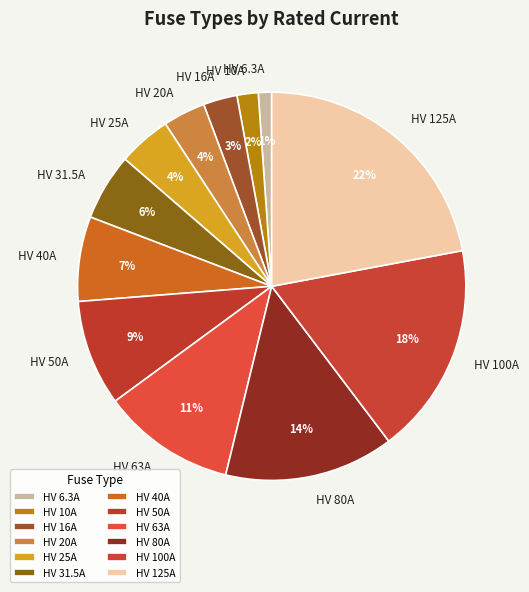

Which has a higher value, HV 125A or HV 20A?

HV 125A